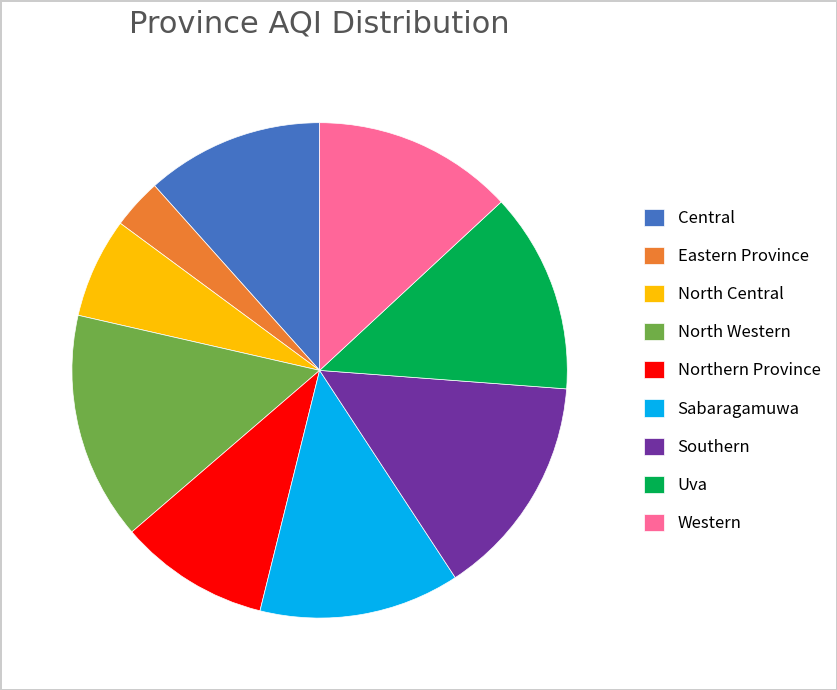

Which has a higher value, Northern Province or Uva?

Uva